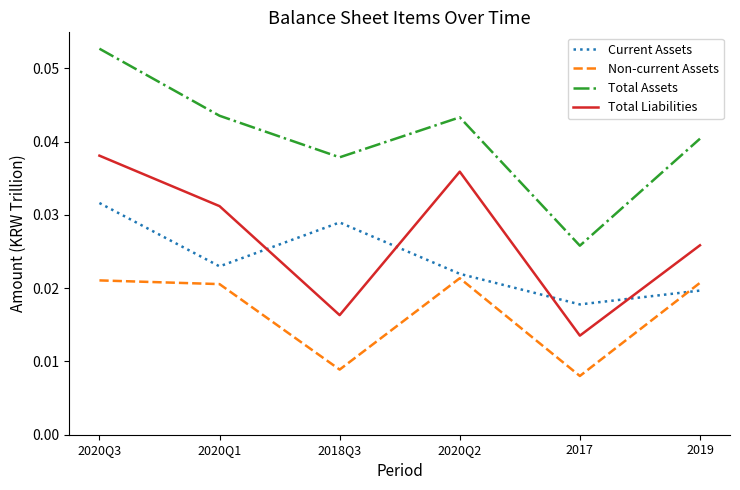

At which label is Total Liabilities closest to 0?

2017